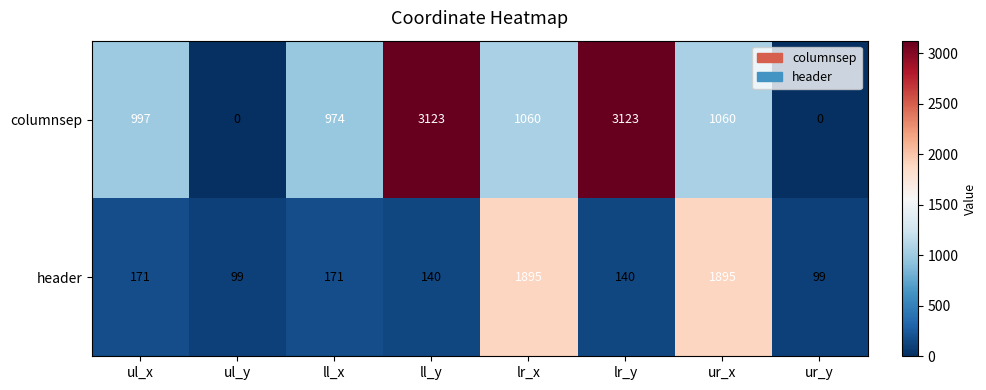

What is the spread (max minus min) of values at lr_y?

2983